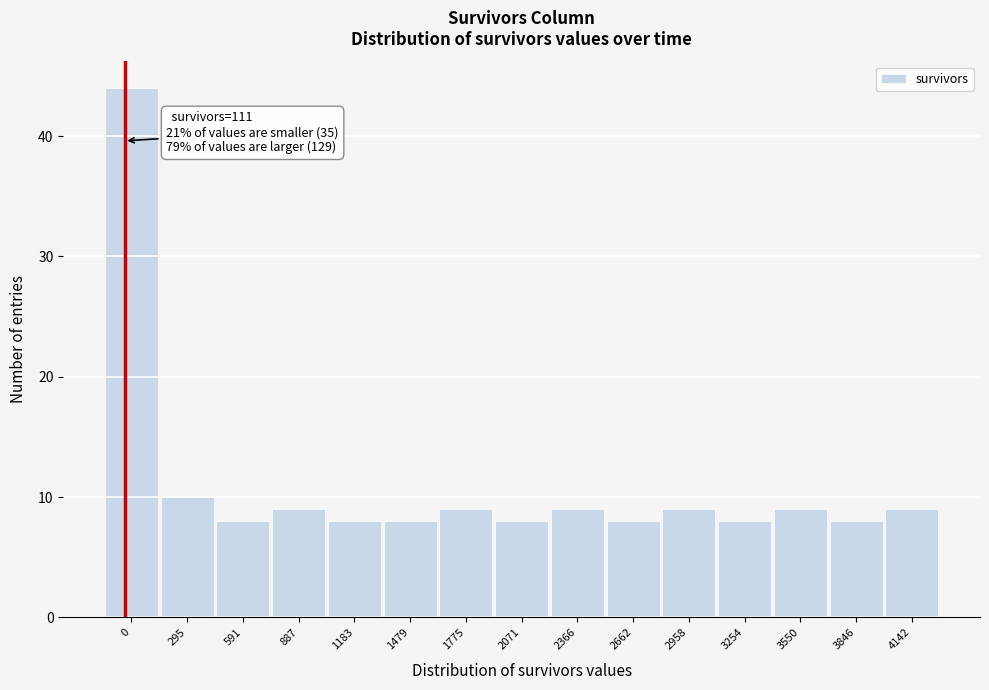

Reading left to right, extract all data points from this chart.

0=44	295=10	591=8	887=9	1183=8	1479=8	1775=9	2071=8	2366=9	2662=8	2958=9	3254=8	3550=9	3846=8	4142=9